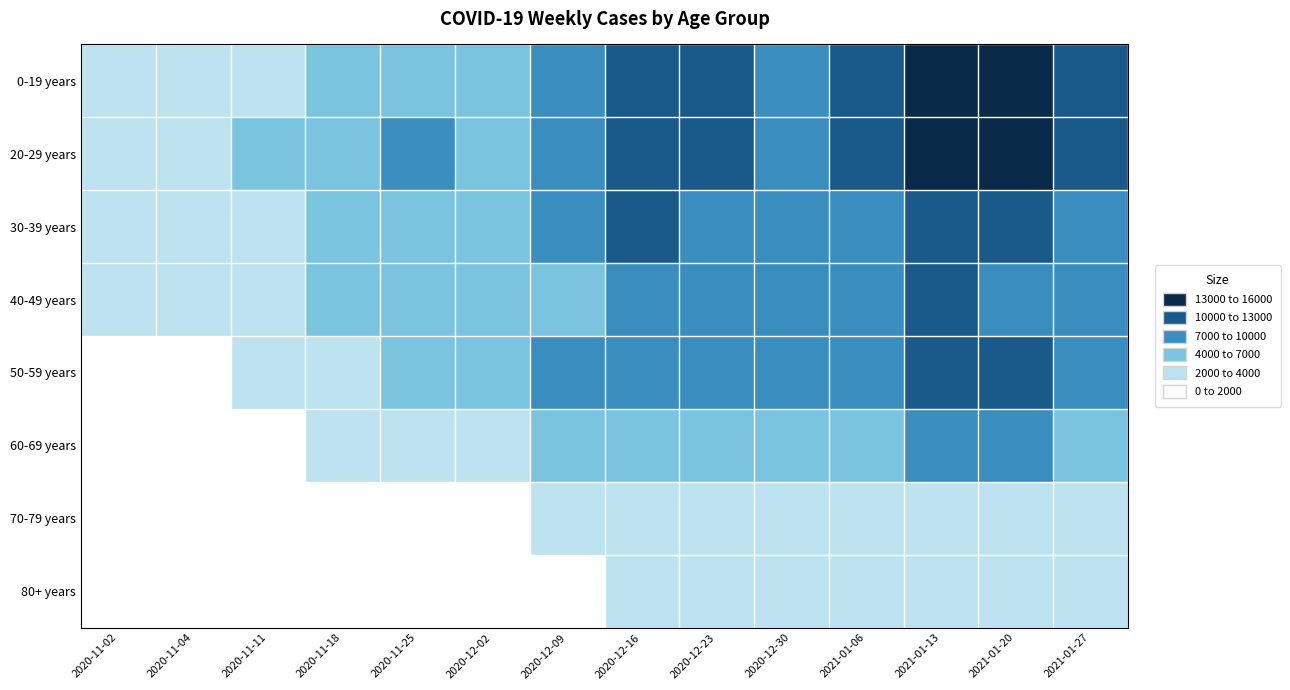

What is the difference between the highest and lowest values at 2020-11-25?

5938